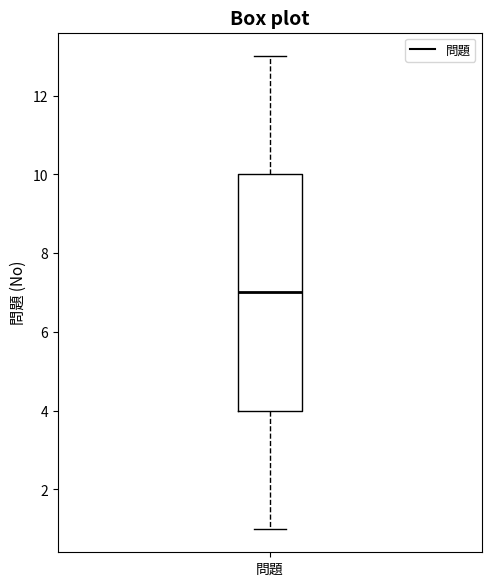

Read this box plot against the y-axis: the position of the median line, the range covered by the box, and the ends of both whiskers. The values are not printed on the chart, so give them approximately, as read against the axis.

median 7, box 4 to 10, whiskers 1 to 13